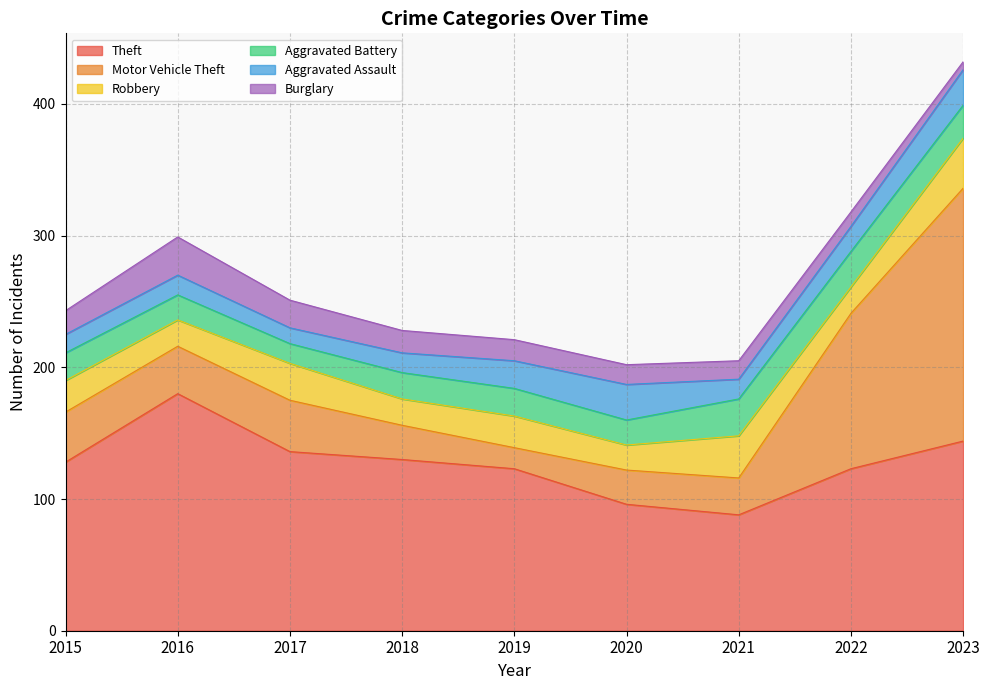

Reading right to left, what are all the values shown in this chart?

Theft: 2023=144	2022=123	2021=88	2020=96	2019=123	2018=130	2017=136	2016=180	2015=128
Motor Vehicle Theft: 2023=192	2022=118	2021=28	2020=26	2019=16	2018=26	2017=39	2016=36	2015=38
Robbery: 2023=38	2022=20	2021=32	2020=19	2019=24	2018=20	2017=28	2016=20	2015=24
Aggravated Battery: 2023=25	2022=27	2021=28	2020=19	2019=21	2018=20	2017=15	2016=19	2015=21
Aggravated Assault: 2023=27	2022=19	2021=15	2020=27	2019=21	2018=15	2017=12	2016=15	2015=14
Burglary: 2023=6	2022=11	2021=14	2020=15	2019=16	2018=17	2017=21	2016=29	2015=18